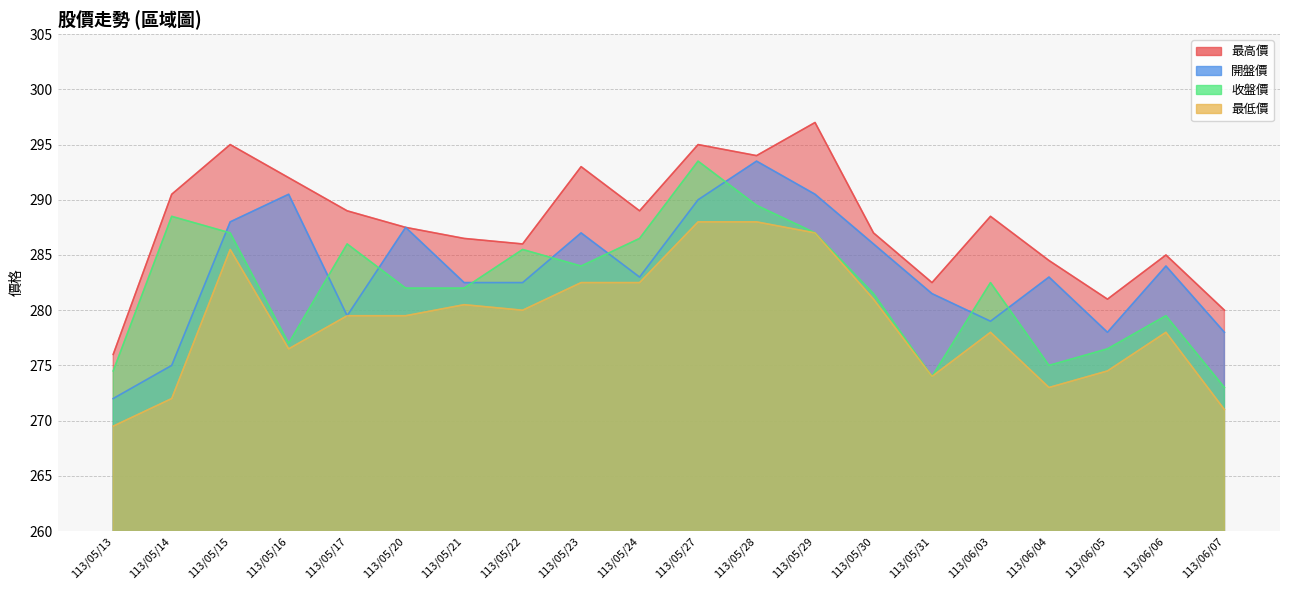

How many series are shown in this chart?

4